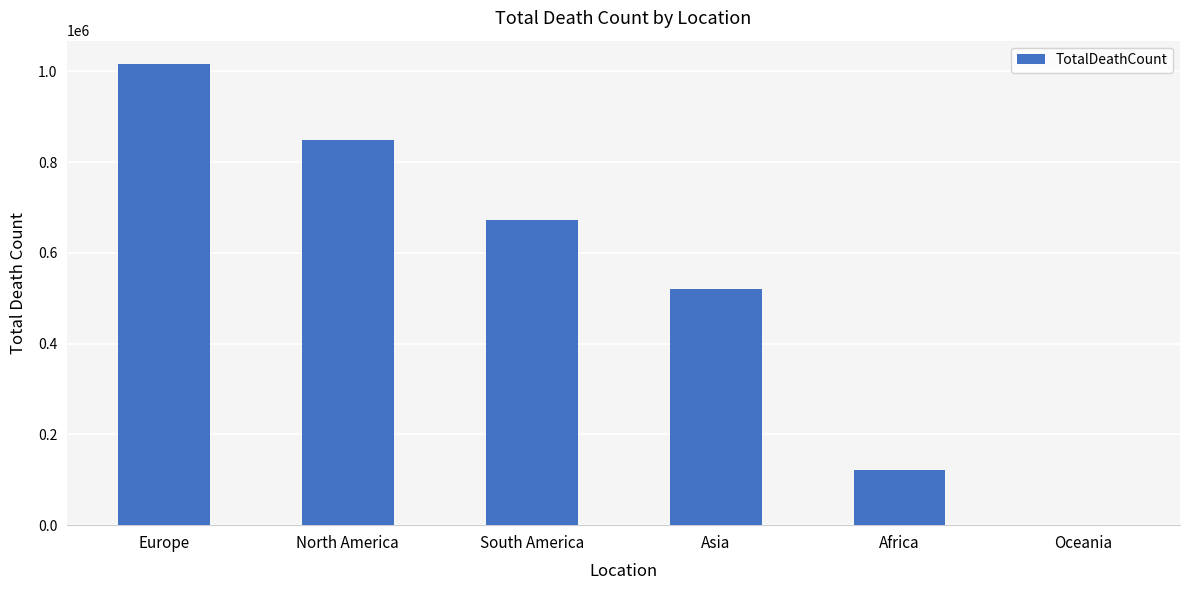

Reading left to right, what are all the values shown in this chart?

Europe=1016750	North America=847942	South America=672415	Asia=520269	Africa=121784	Oceania=1046